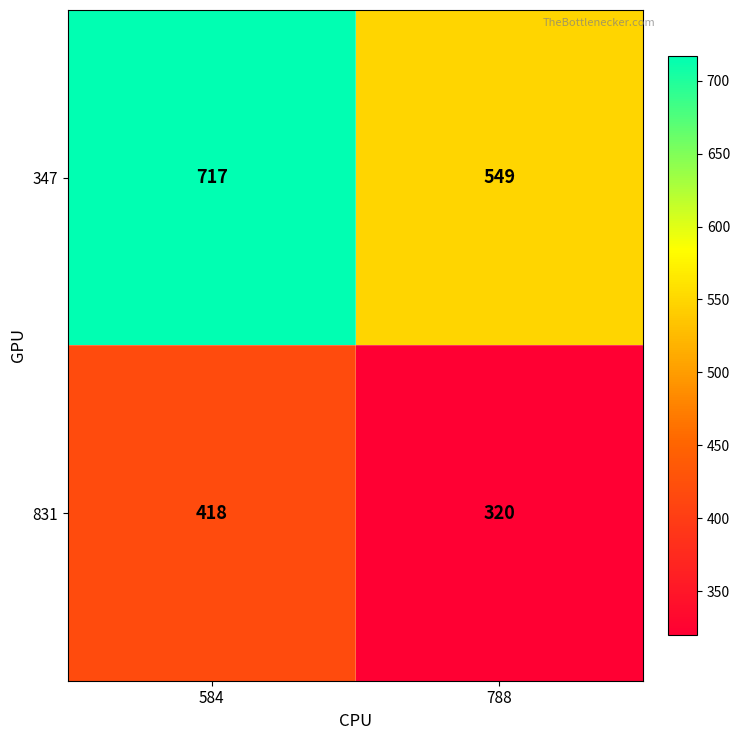

What is the spread (max minus min) of values at 788?

229